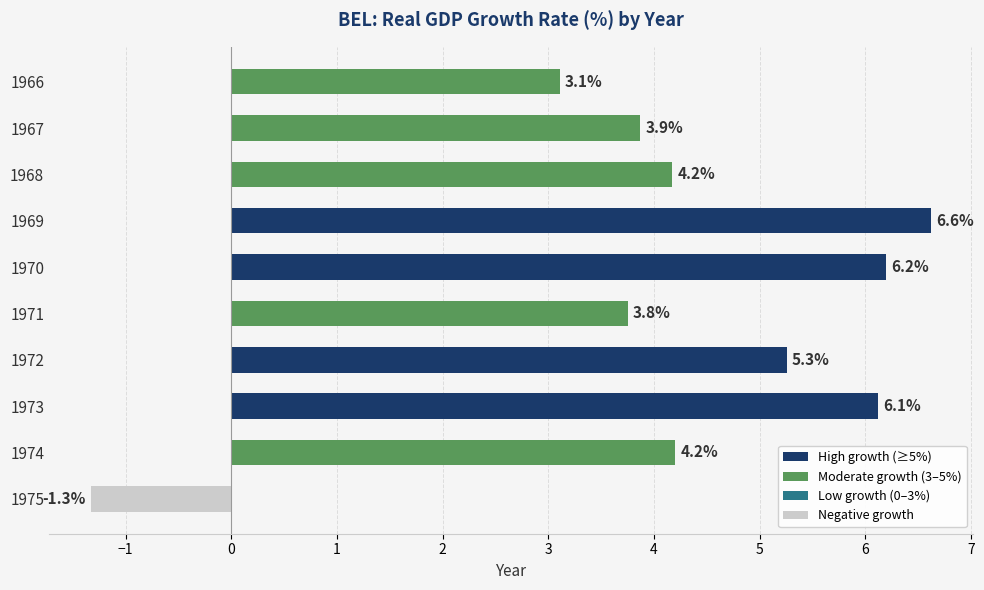

The value at 1974 is 4.2. True or false?

True